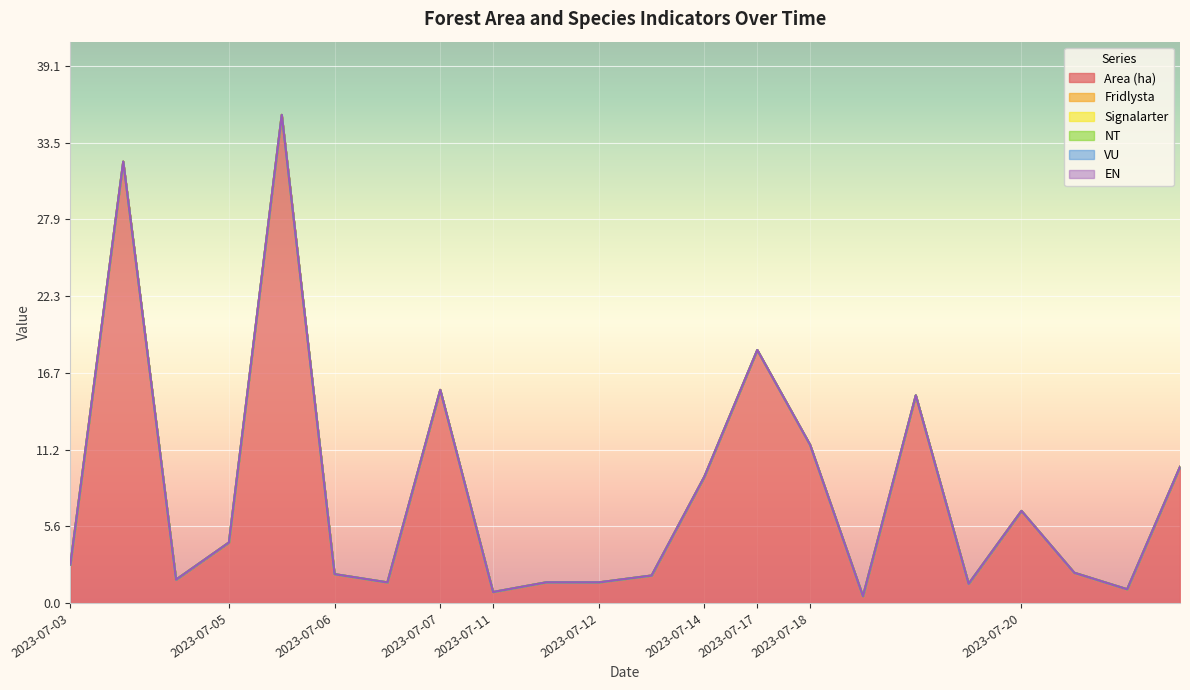

The value of Area (ha) at 2023-07-06 is 0.8. True or false?

False